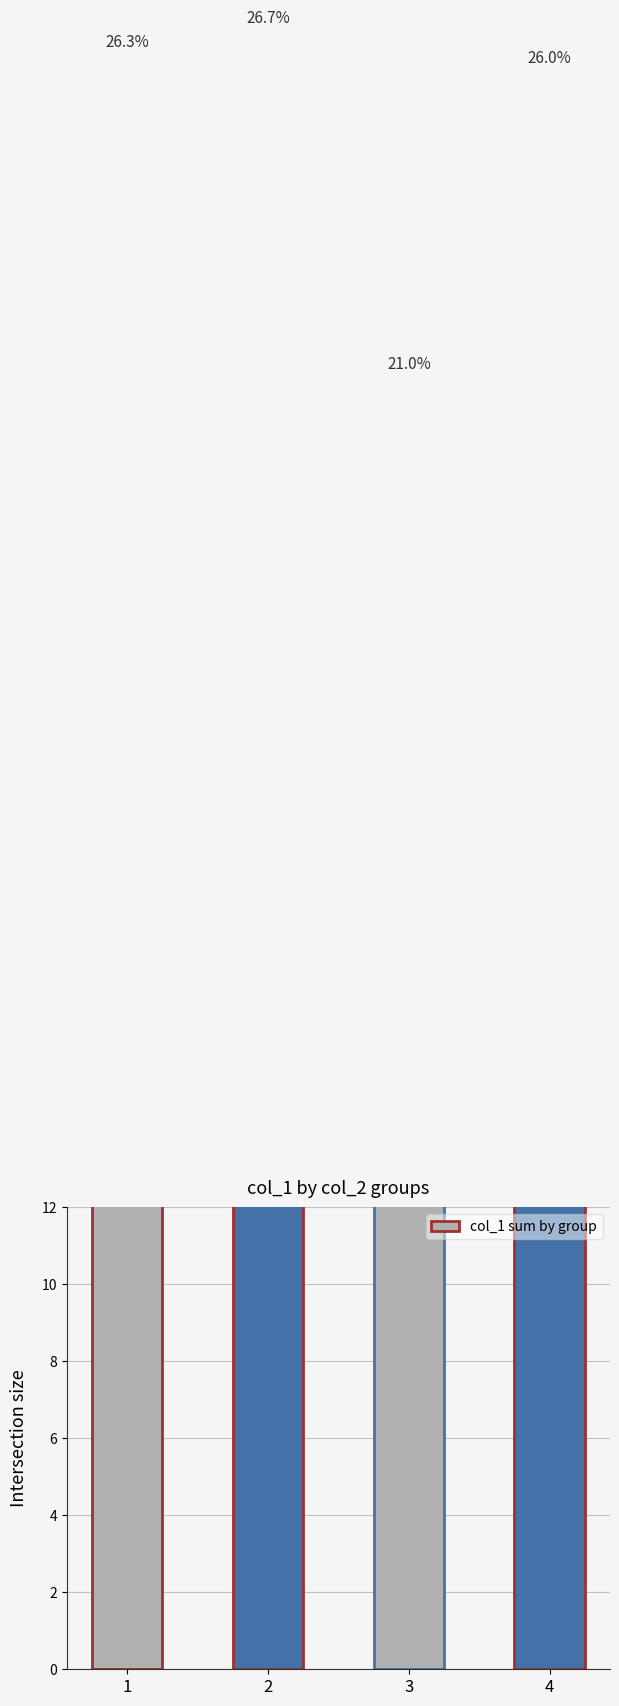

The value at 1 is 65.1. True or false?

False